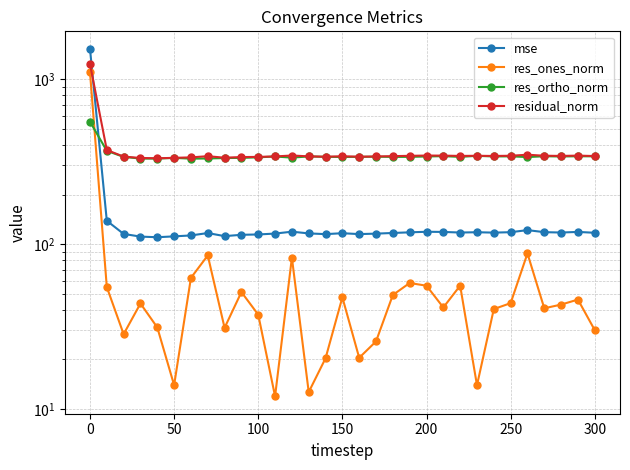

The value of res_ones_norm at 27 is 62.9. True or false?

False